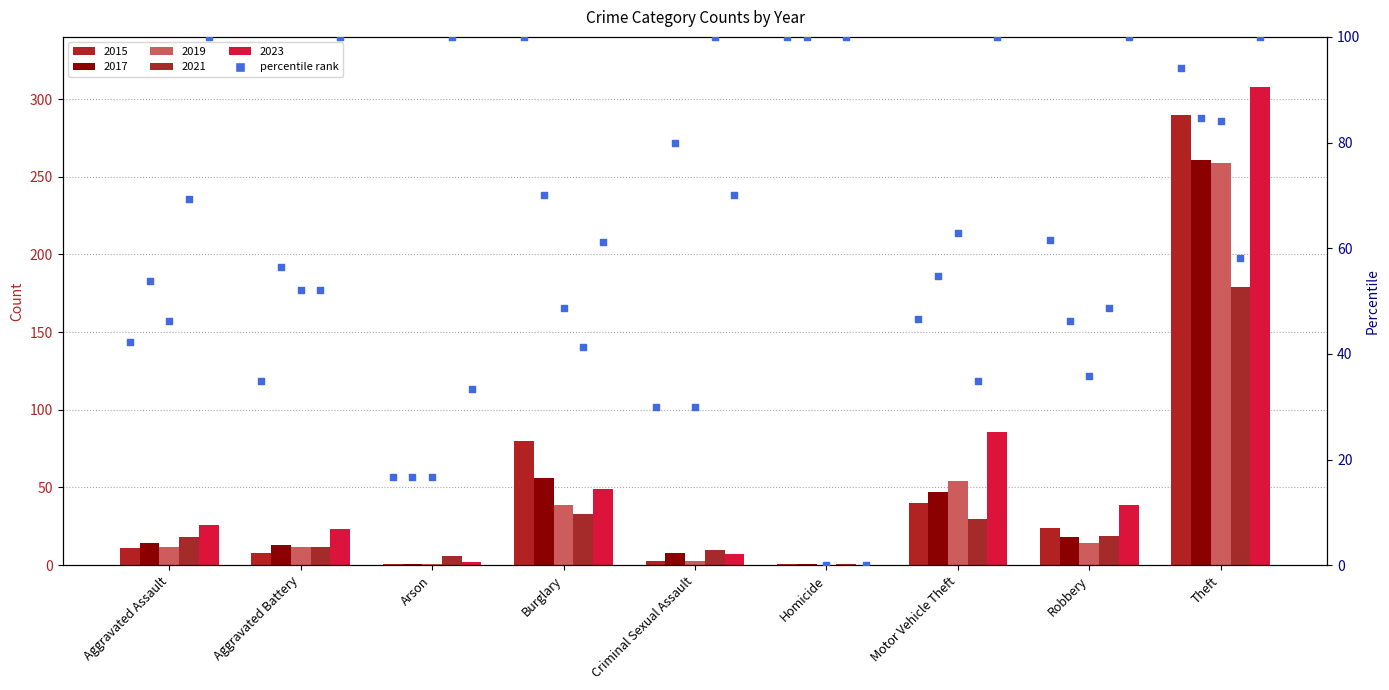

Between Arson and Homicide, which is larger?

Homicide